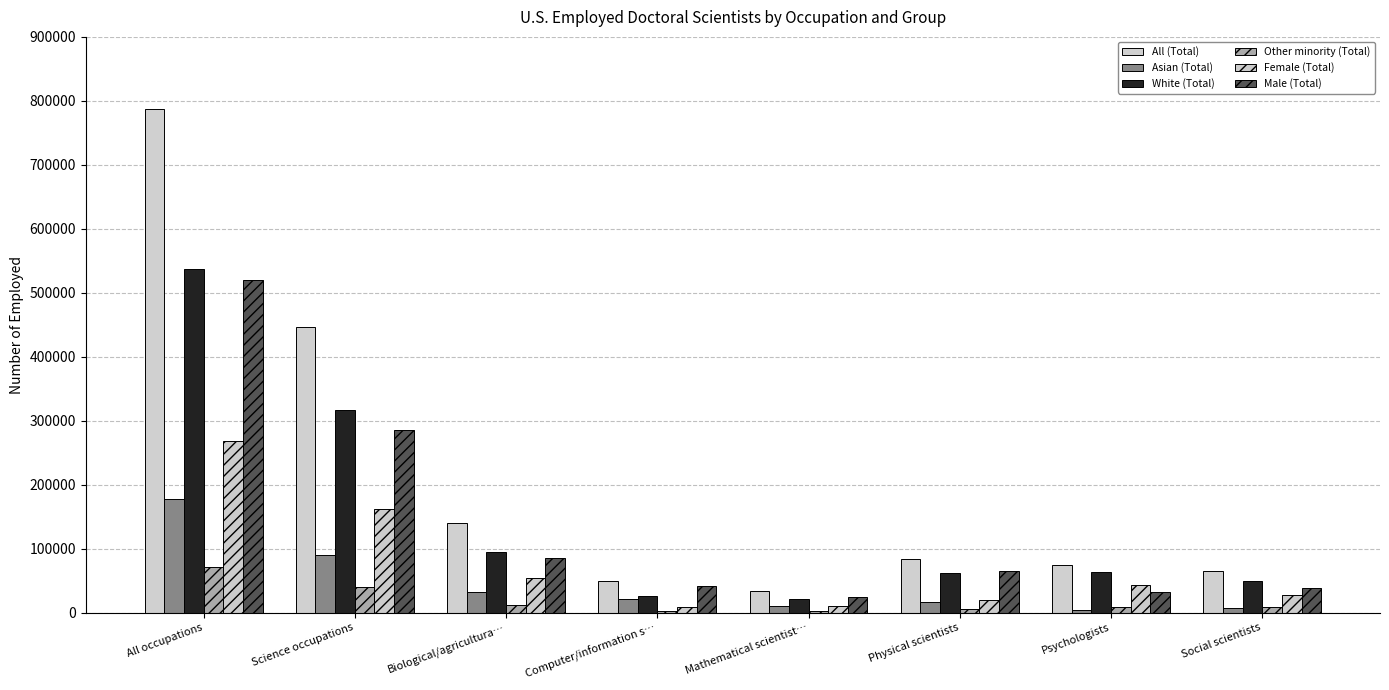

List the labels in order of Female (Total) value, largest first.

All occupations, Science occupations, Biological/agricultura…, Psychologists, Social scientists, Physical scientists, Mathematical scientist…, Computer/information s…